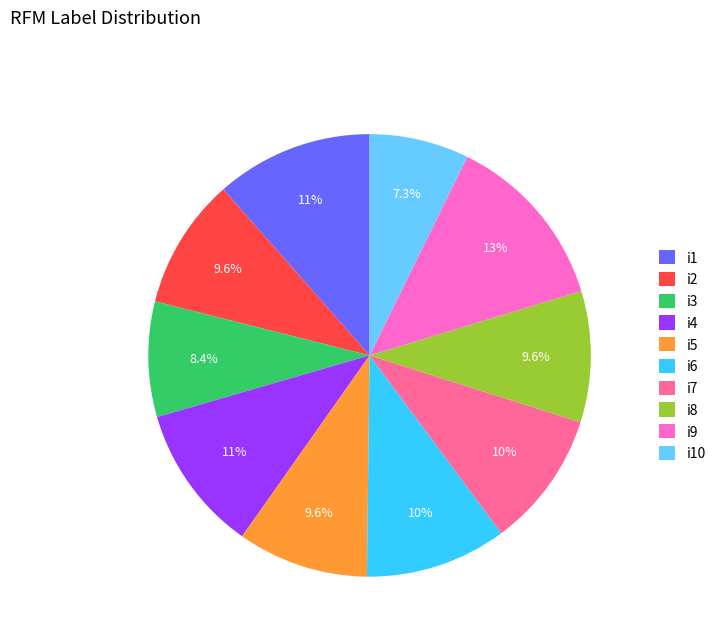

Combined, do i6 and i8 account for over 50%?

No